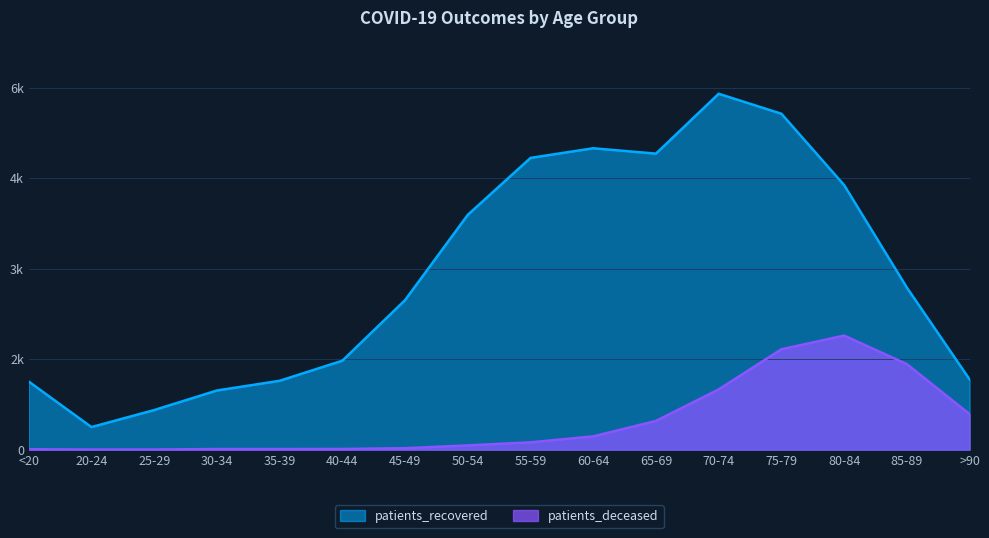

At how many categories does at least one series exceed 2696?

7